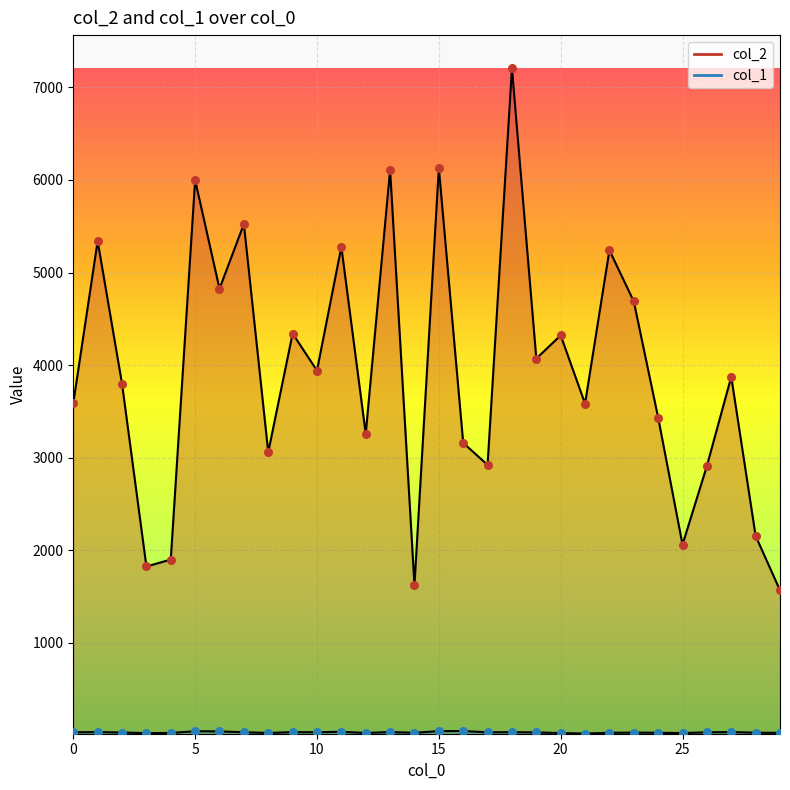

Which series reaches the maximum Y coordinate?

col_2